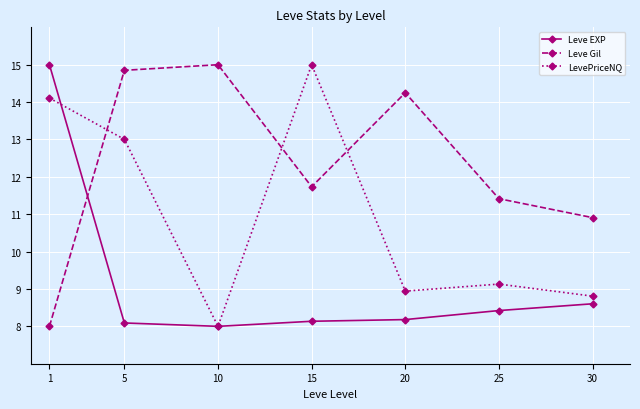

What is the difference between the maximum and minimum values in the Leve EXP series?

7.0